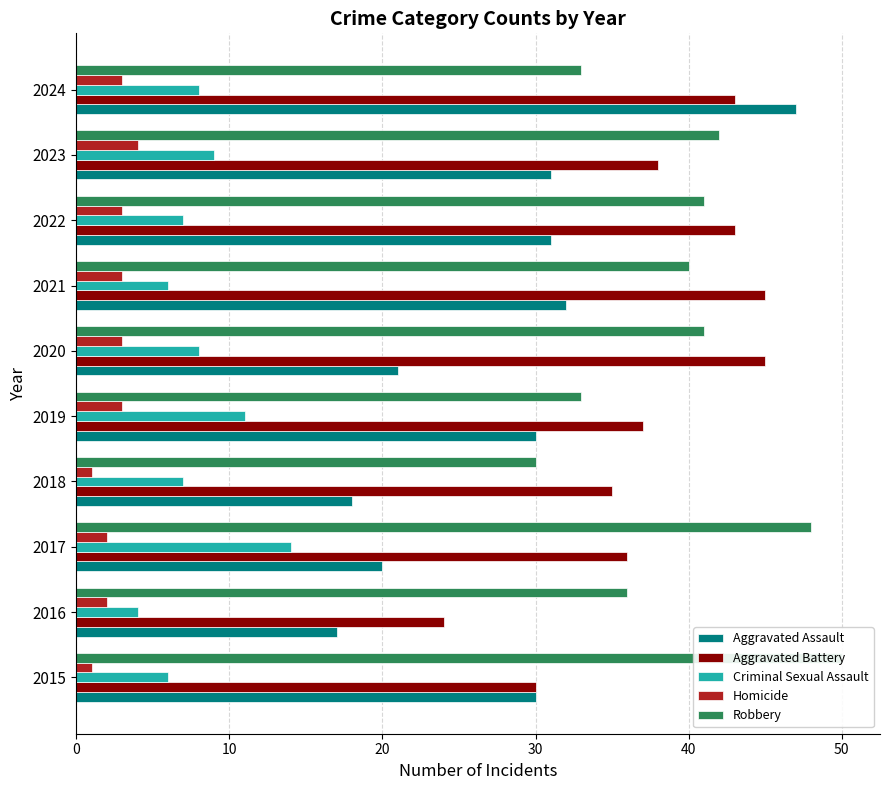

What is the total value across all series at 2019?

114